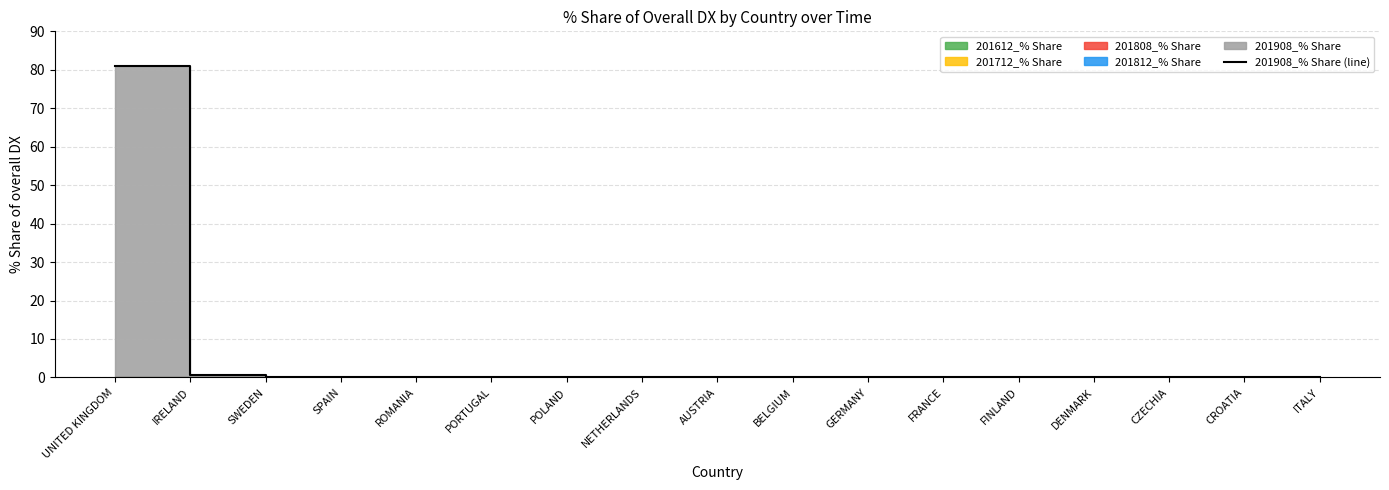

List the labels in order of value, smallest first.

SWEDEN, SPAIN, ROMANIA, PORTUGAL, POLAND, NETHERLANDS, AUSTRIA, BELGIUM, GERMANY, FRANCE, FINLAND, DENMARK, CZECHIA, CROATIA, ITALY, IRELAND, UNITED KINGDOM